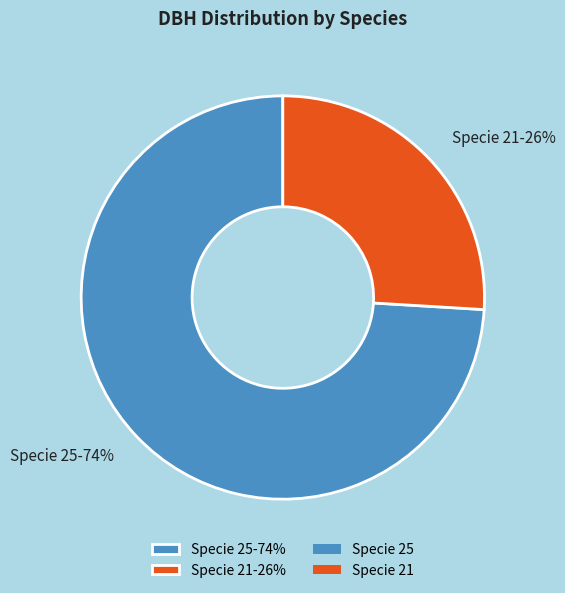

What percentage is the Specie 25-74% slice, to the nearest percent?

74%